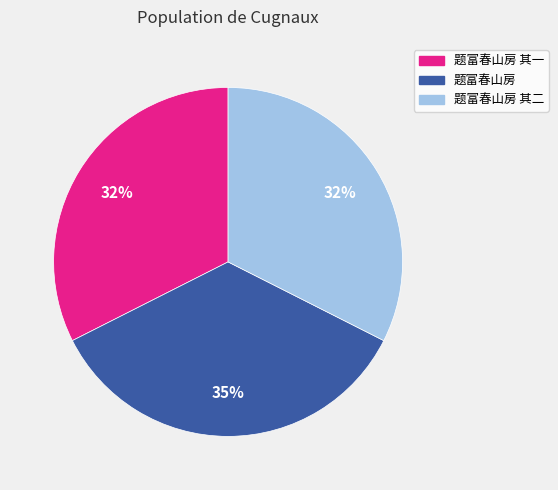

To the nearest percent, what is the difference between the largest and smallest slice percentages?

3%